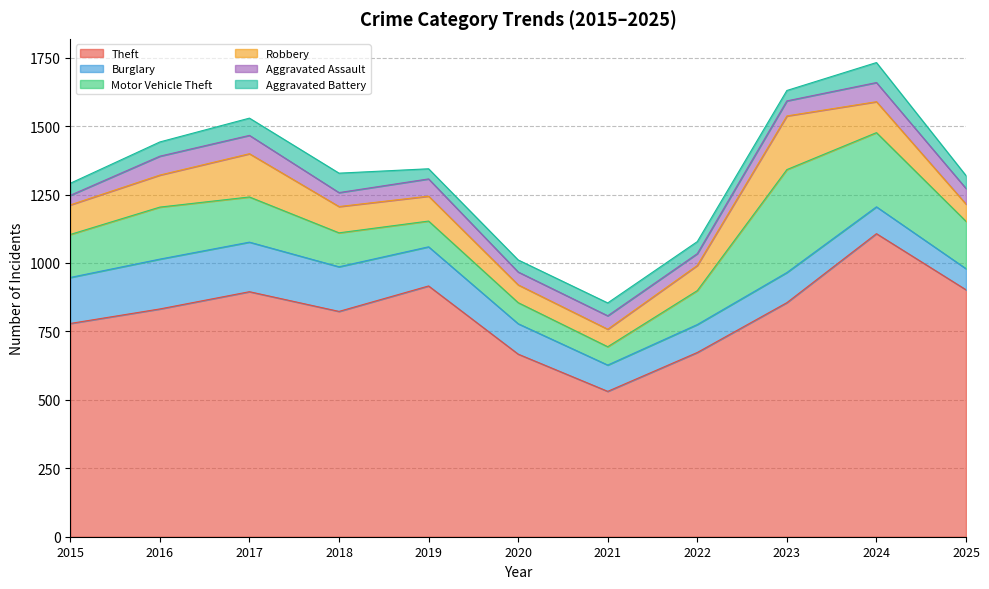

Does the chart have visible grid lines?

Yes